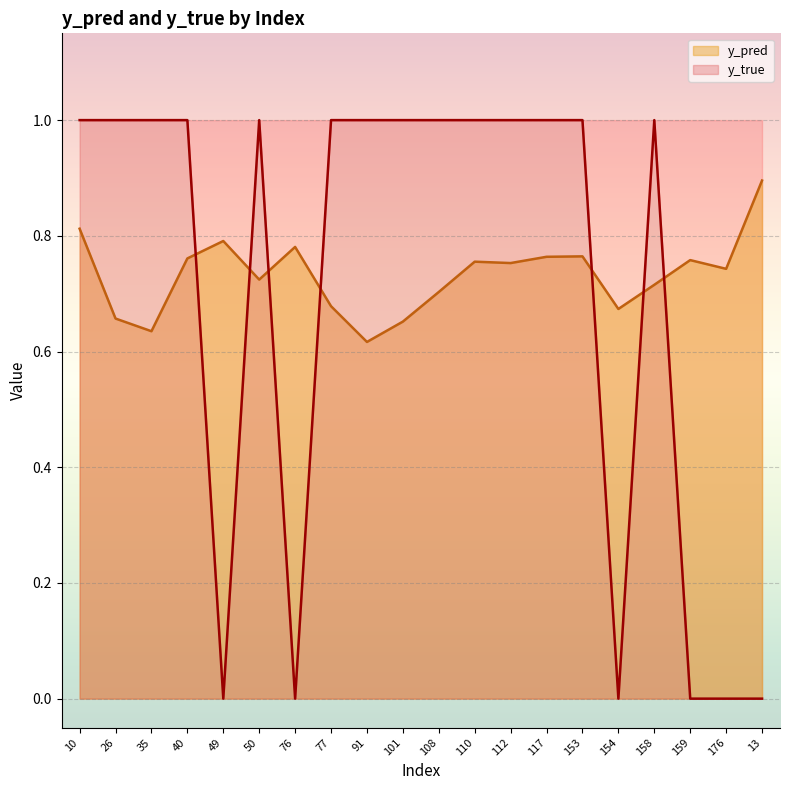

Where is y_true nearest to the value 0?

49